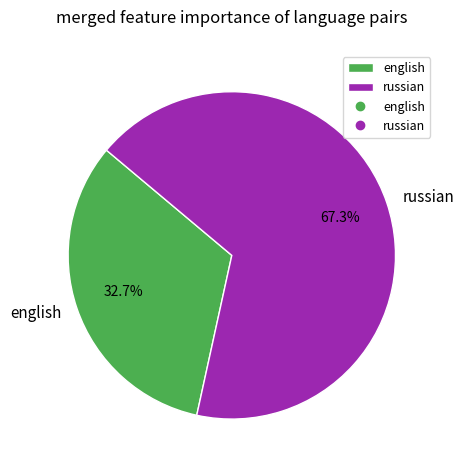

Is it true that english is 24% of the pie?

False